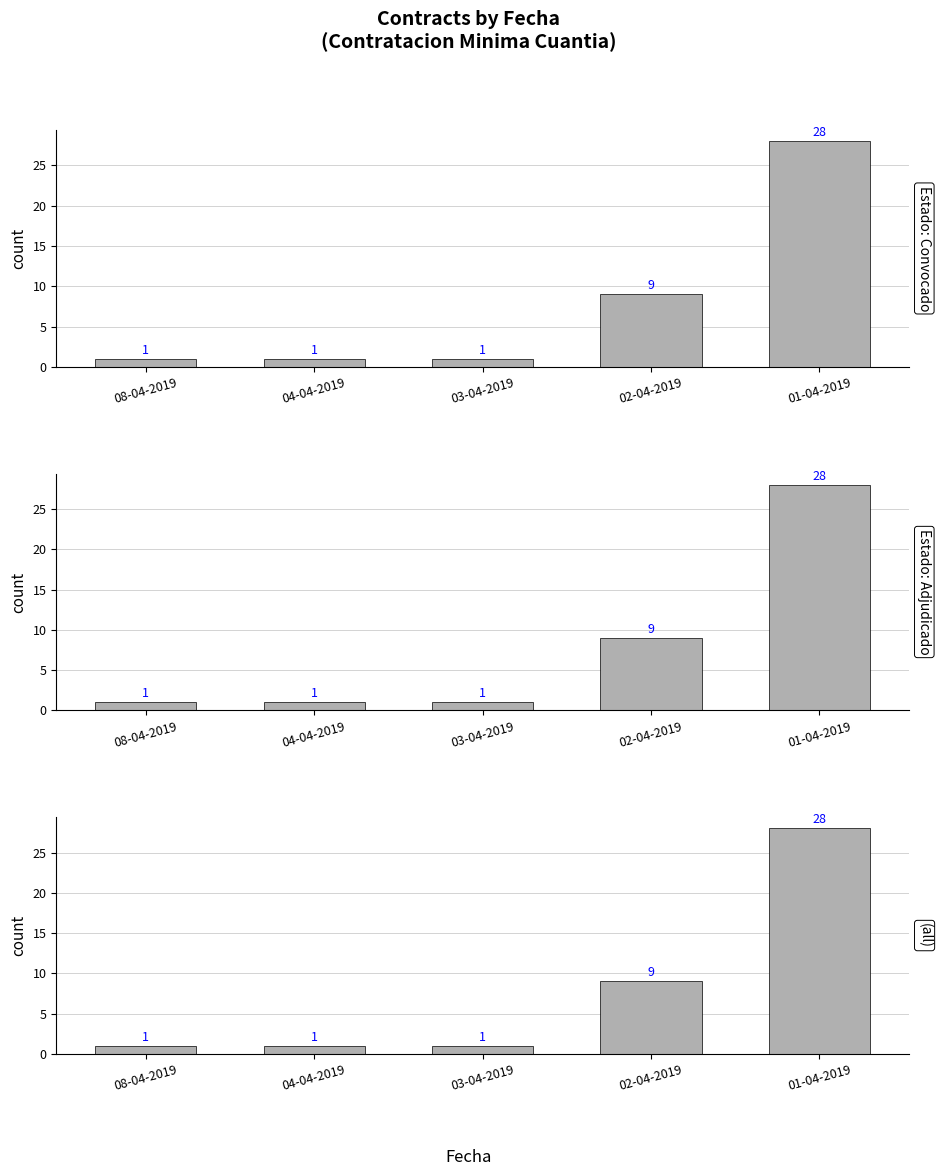

What is the total value across all series at 01-04-2019?

84